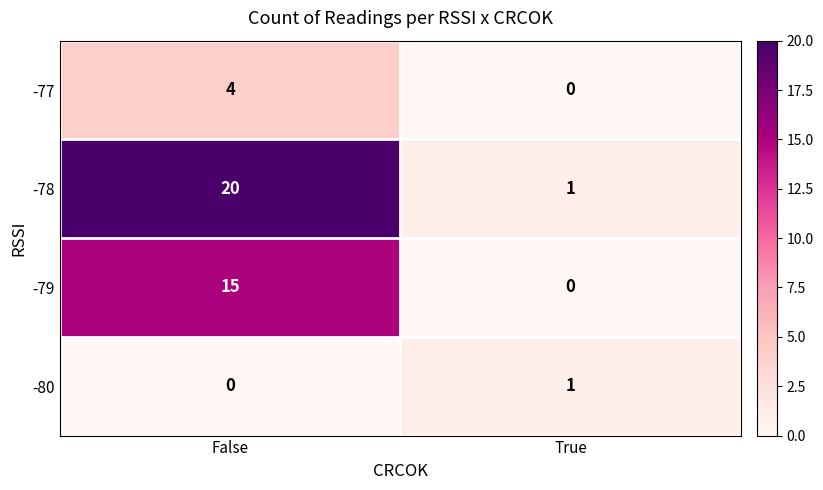

List the series in order of their peak value, lowest first.

-80, -77, -79, -78